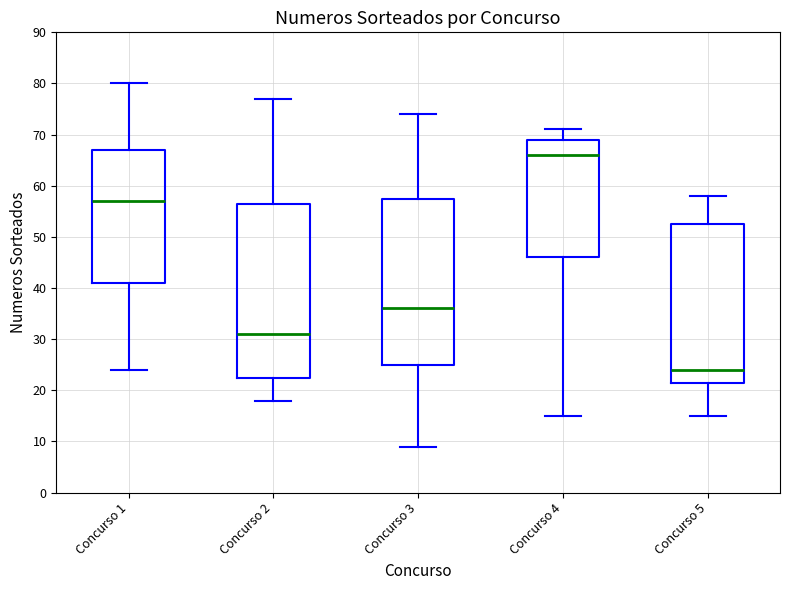

Reading left to right, read every box against the y-axis: the position of its median line, the range the box covers, and the ends of its whiskers. The values are not printed on the chart, so give them approximately, as read against the axis.

Concurso 1: median 57, box 41 to 67, whiskers 24 to 80
Concurso 2: median 31, box 23 to 57, whiskers 18 to 77
Concurso 3: median 36, box 25 to 58, whiskers 9 to 74
Concurso 4: median 66, box 46 to 69, whiskers 15 to 71
Concurso 5: median 24, box 22 to 53, whiskers 15 to 58